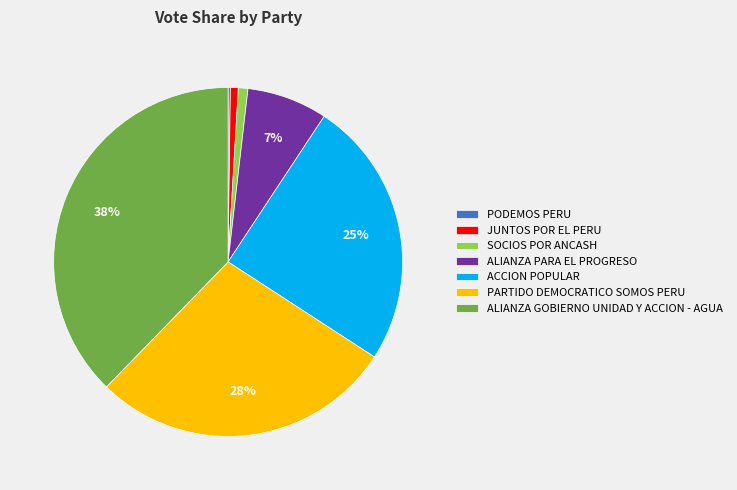

What is the largest slice in the pie chart?

ALIANZA GOBIERNO UNIDAD Y ACCION - AGUA